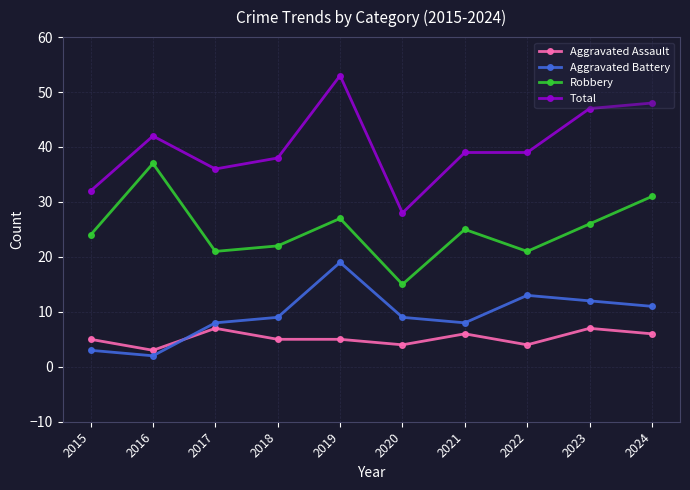

Which label corresponds to the largest value in the chart?

2019